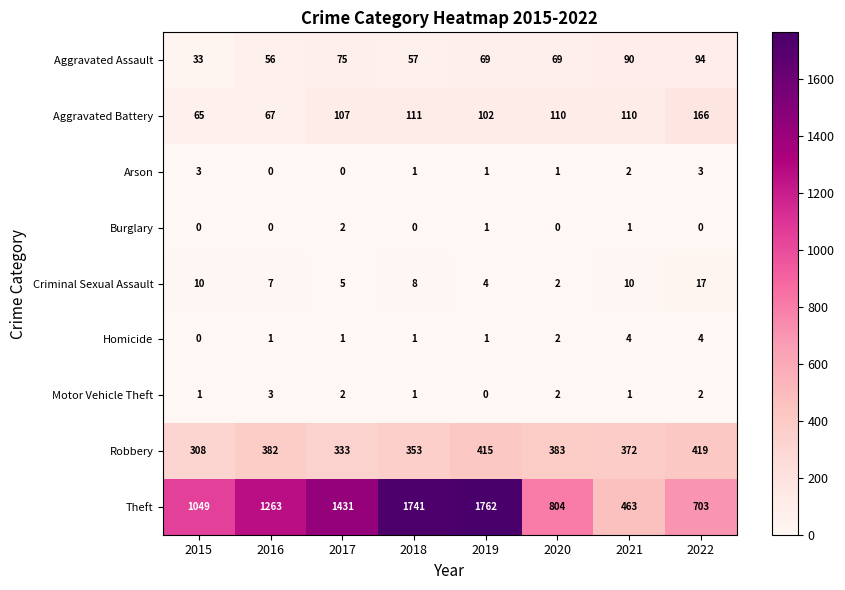

The value of Robbery at 2018 is 353. True or false?

True